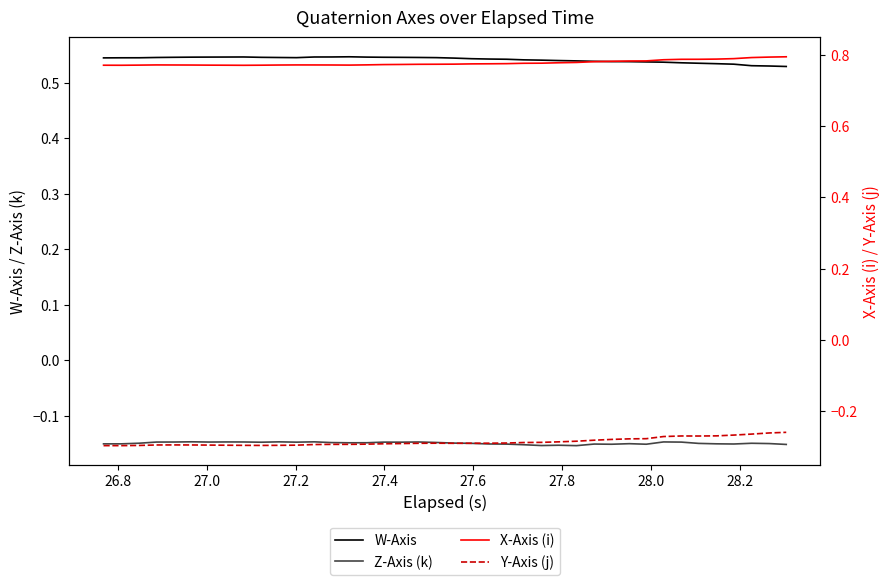

List the series in order of their peak value, lowest first.

Y-Axis (j), Z-Axis (k), W-Axis, X-Axis (i)